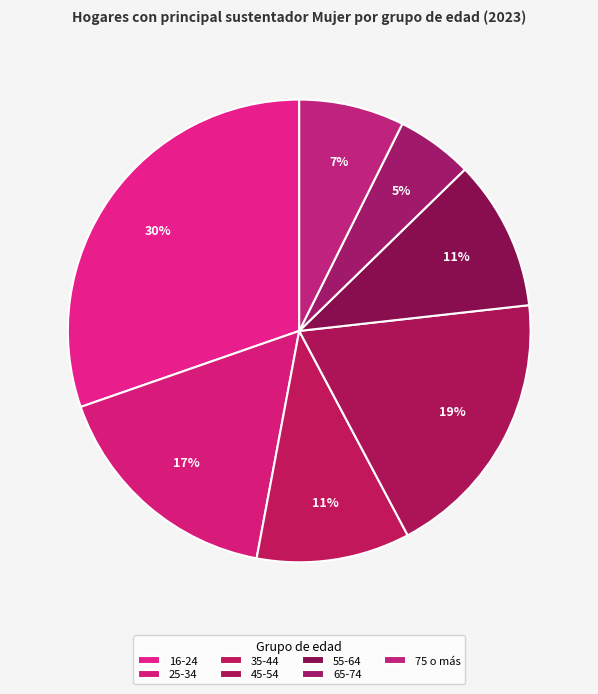

How many segments does this pie chart have?

7